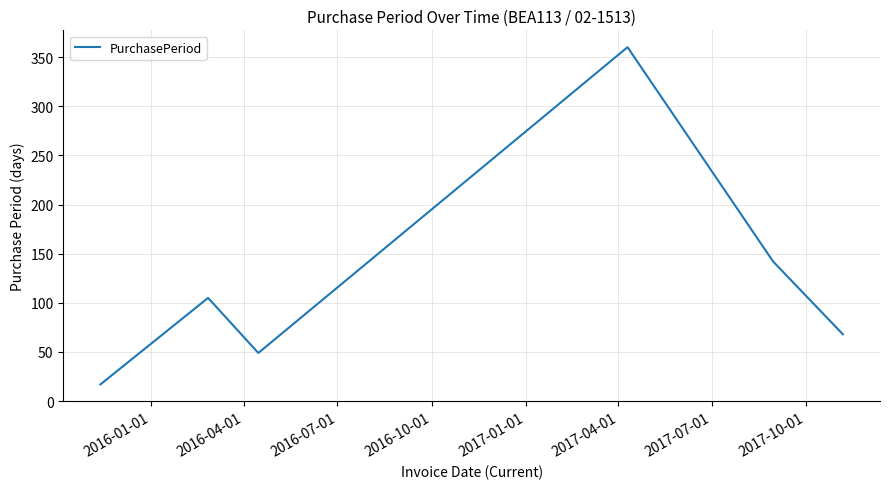

What is the average value?

124